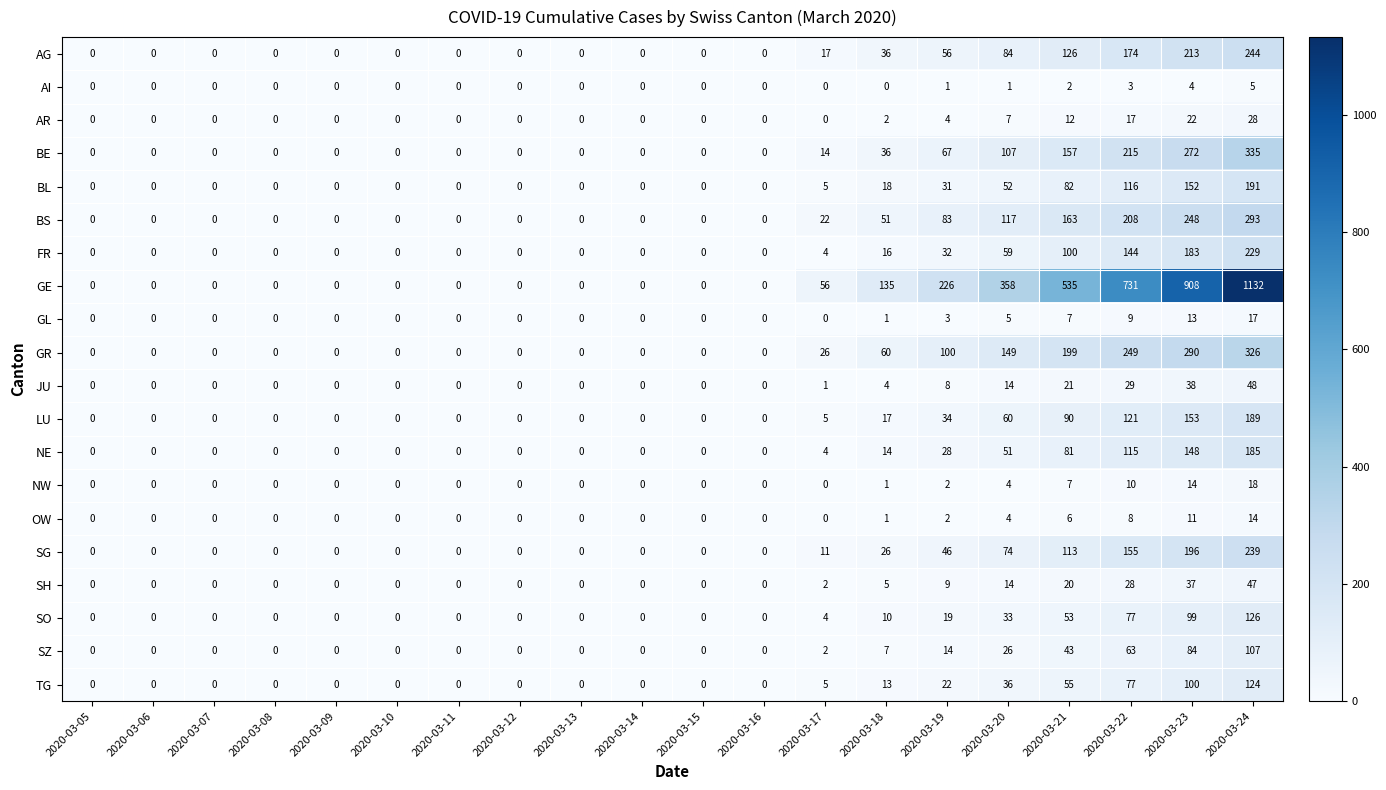

How many series are shown in this chart?

20